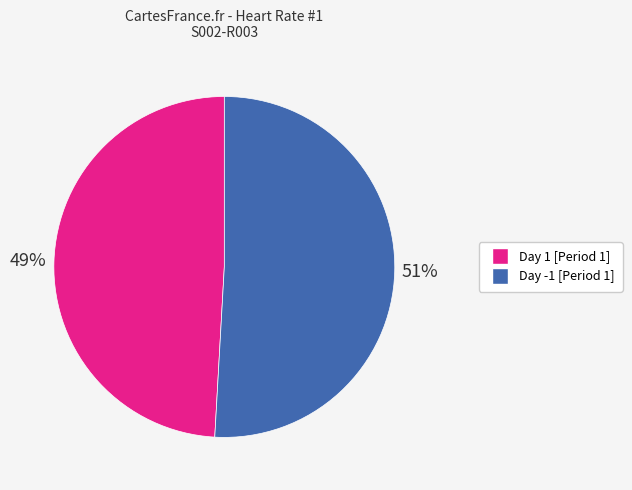

How many slices are in this pie chart?

2